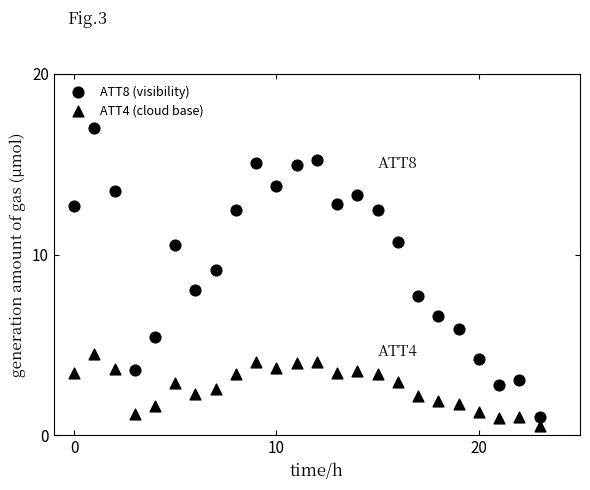

Count the number of points in this scatter plot.

48